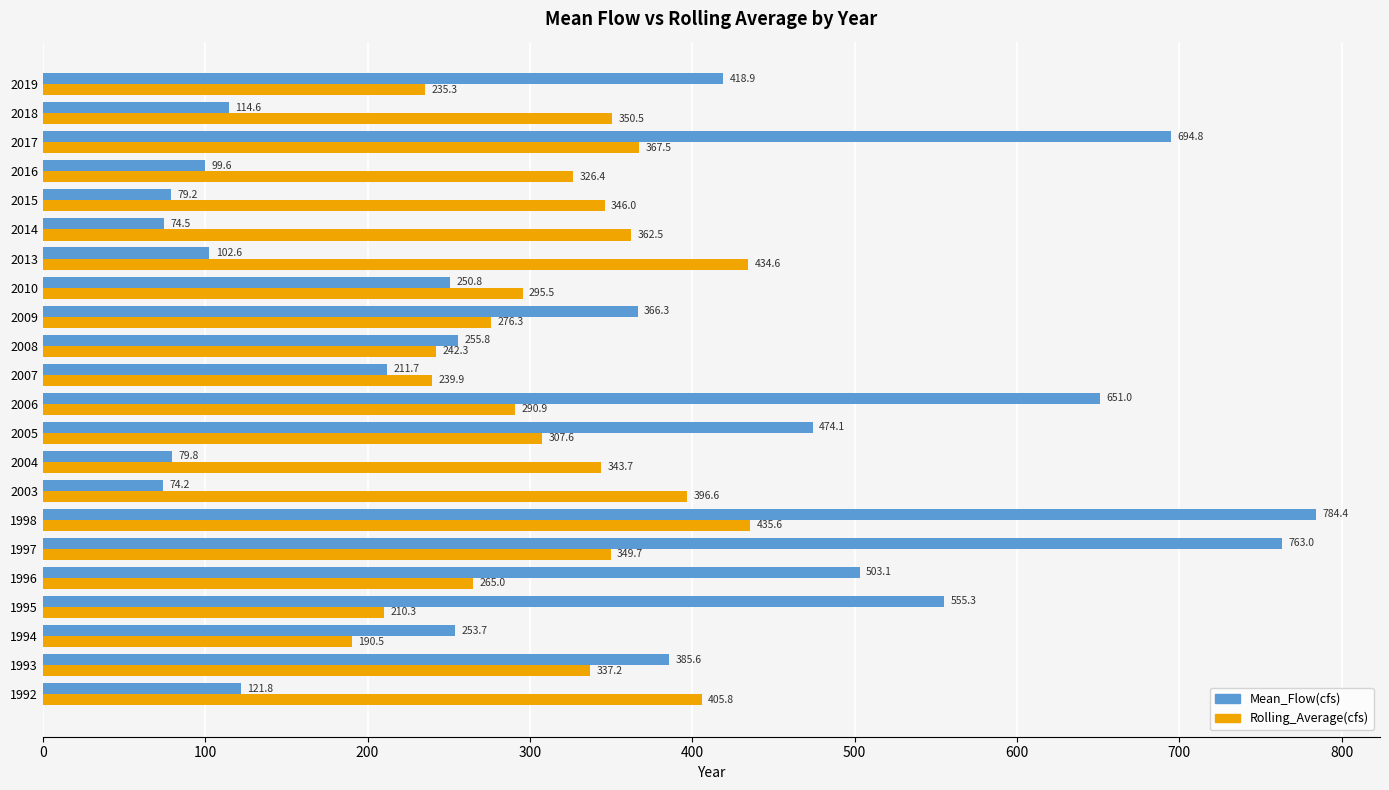

True or false: Mean_Flow(cfs) has a value of 255.8 at 2008.

True